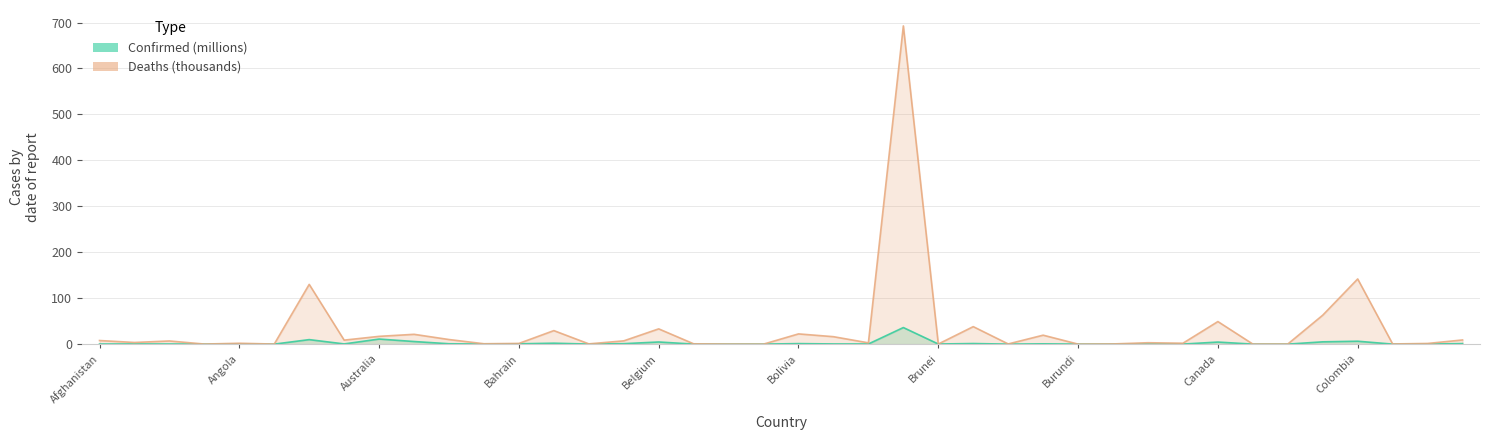

At which label does Deaths first exceed 3?

Afghanistan